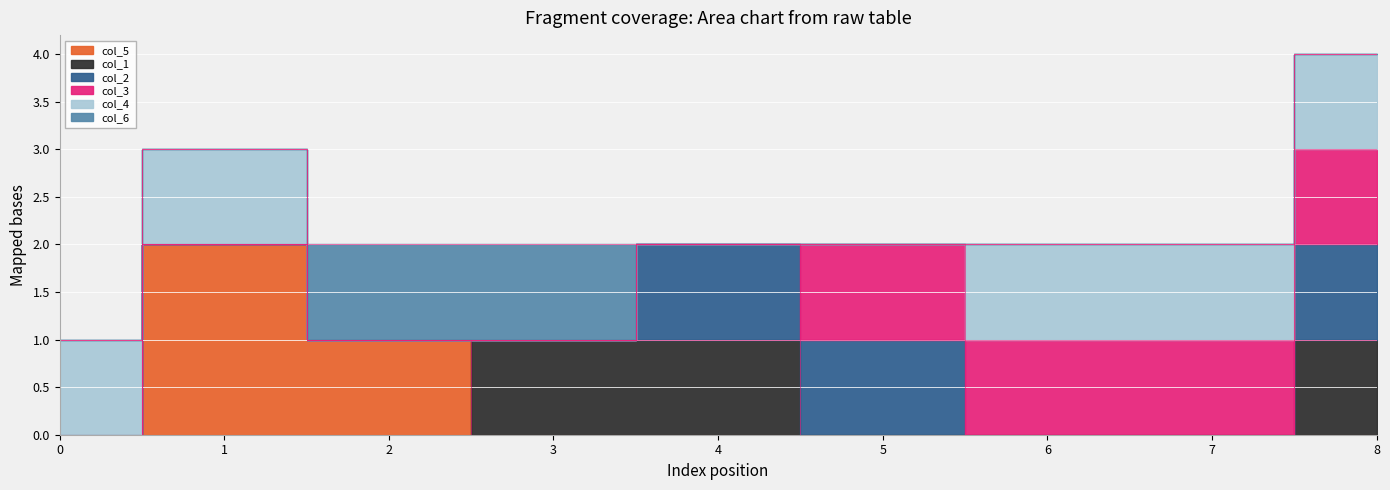

Which series has the widest spread of values?

col_5